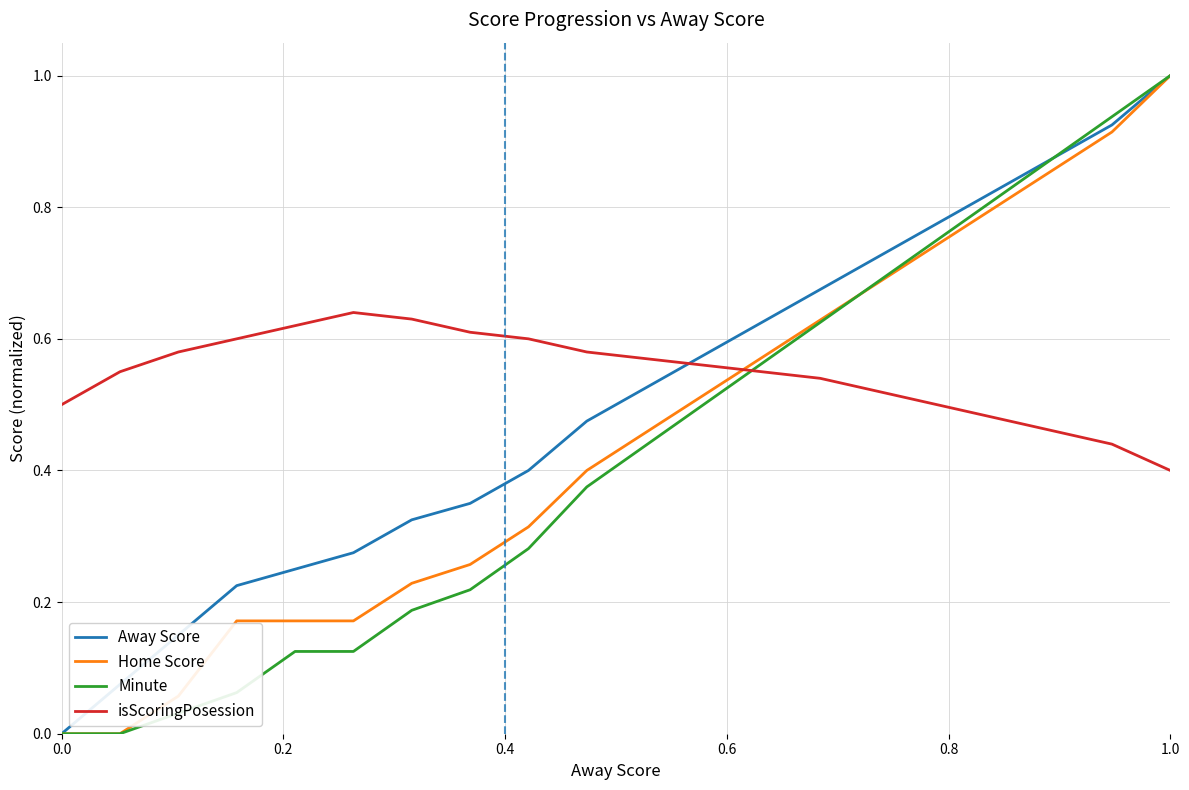

True or false: isScoringPosession and Away Score intersect in this chart.

True